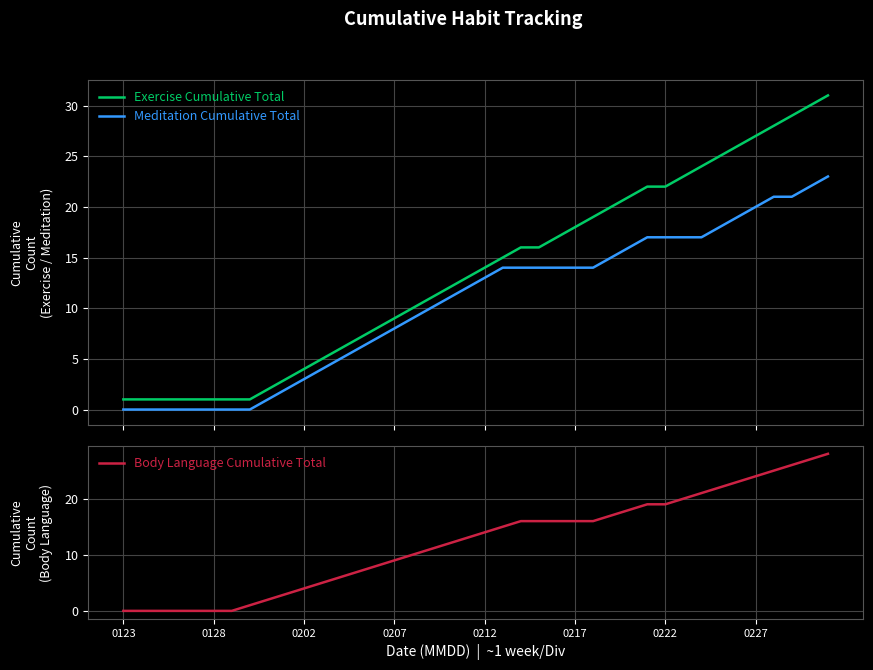

True or false: Meditation Cumulative Total has a value of 24 at 33.

False